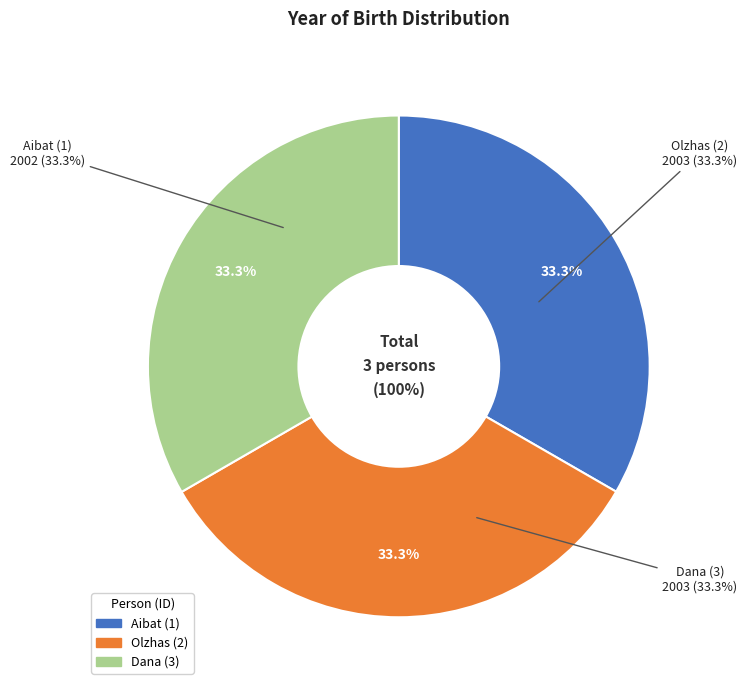

Which has a higher value, 1 or 3?

3